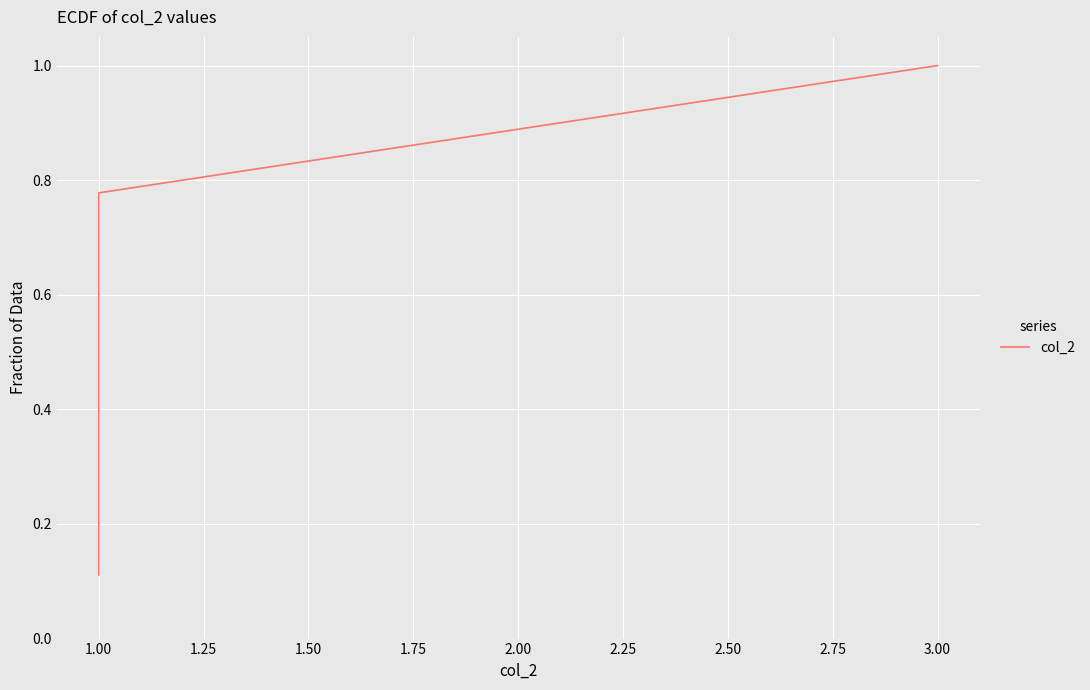

What is the maximum value shown in the chart?

1.0